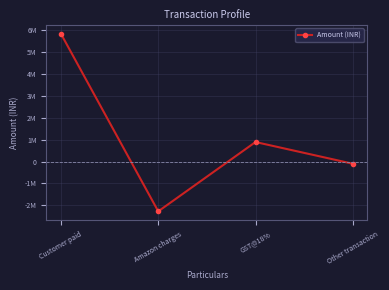

What position from the left is GST@18%?

3